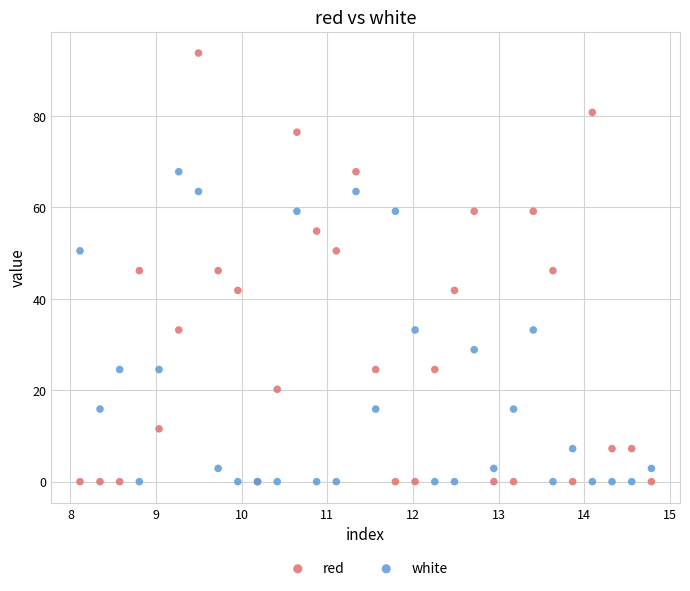

What are all the series names shown in the legend?

red, white